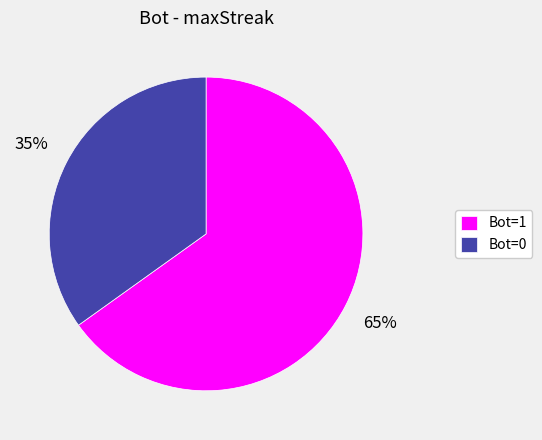

What percentage is the Bot=0 slice, to the nearest percent?

35%